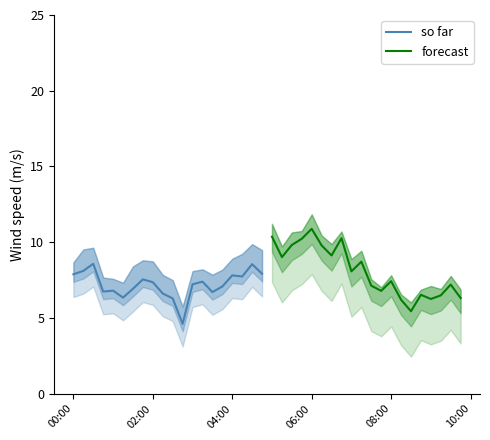

What is the average value of the forecast series?

8.1